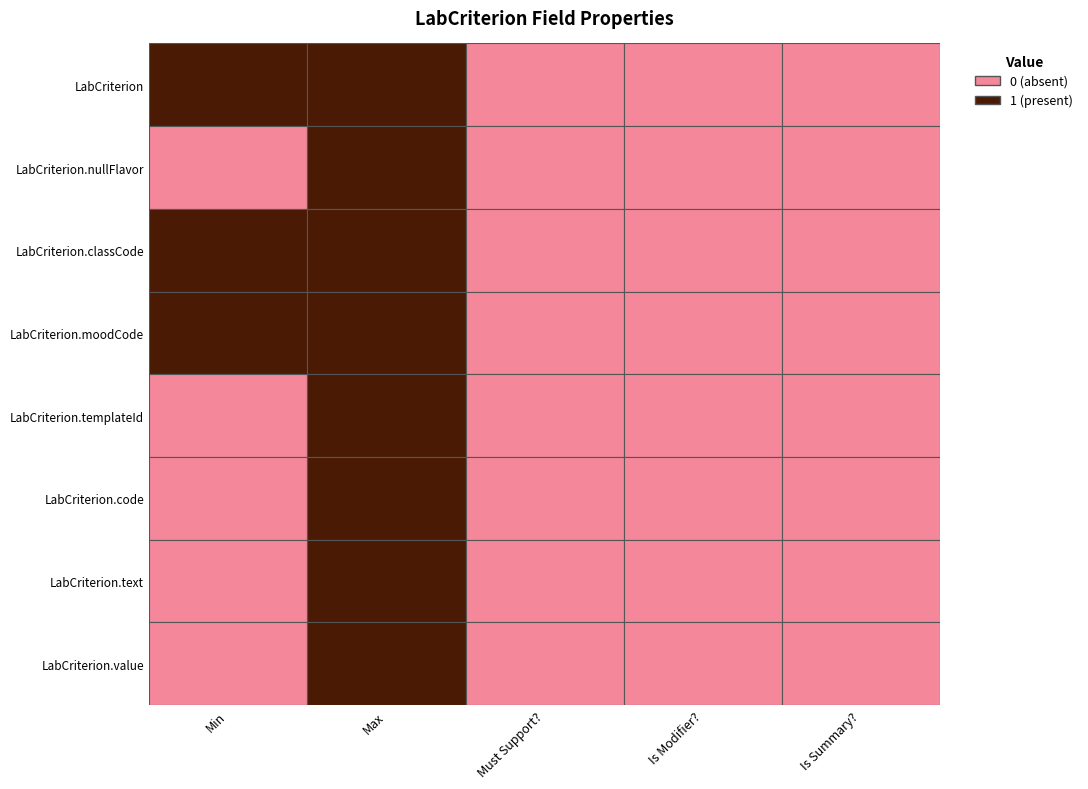

Is the value of LabCriterion.code at LabCriterion greater than the value of LabCriterion.value at LabCriterion.nullFlavor?

No